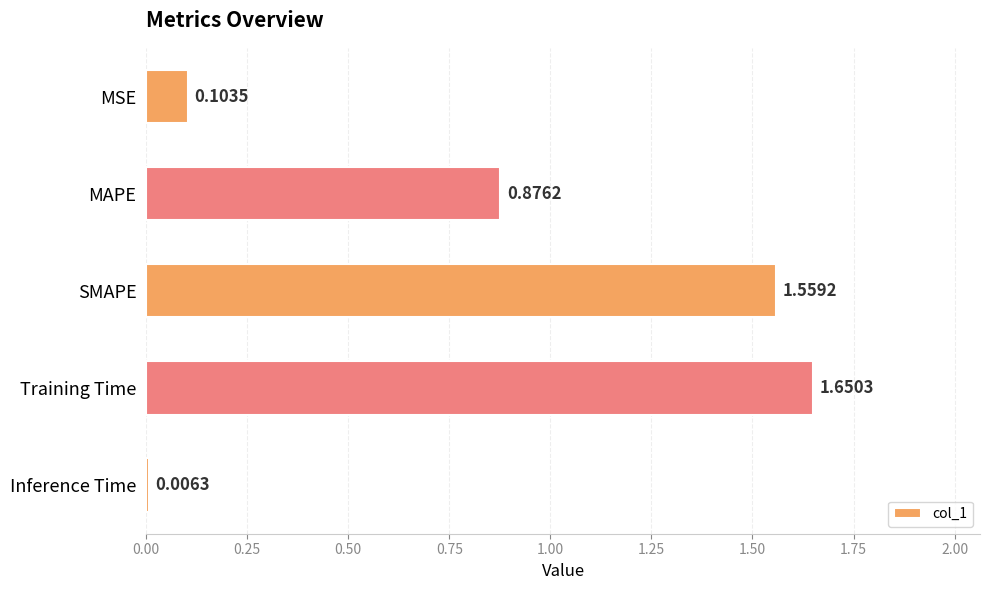

What is the average value?

0.8